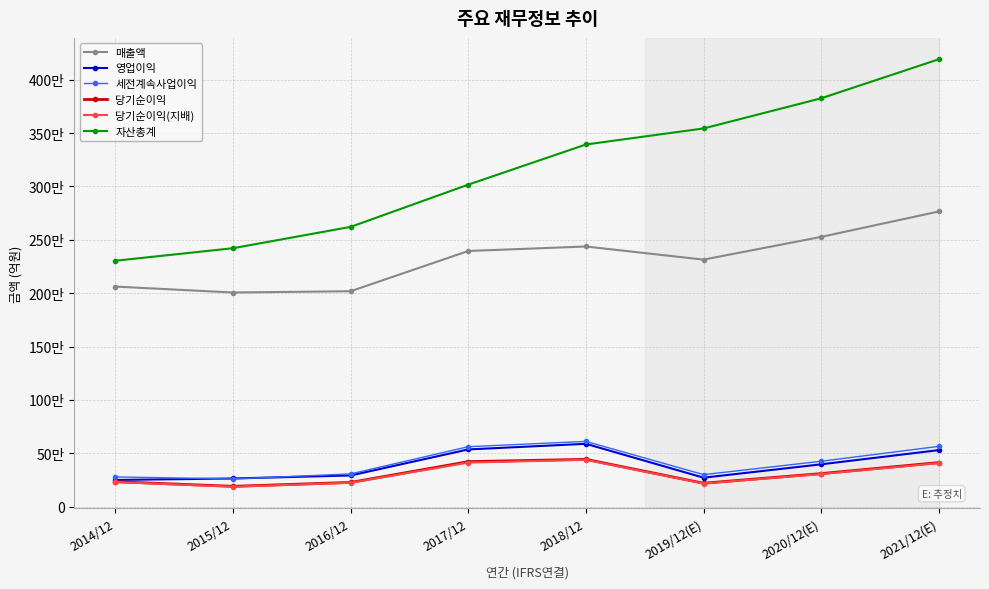

Which series has the largest range (max minus min)?

자산총계